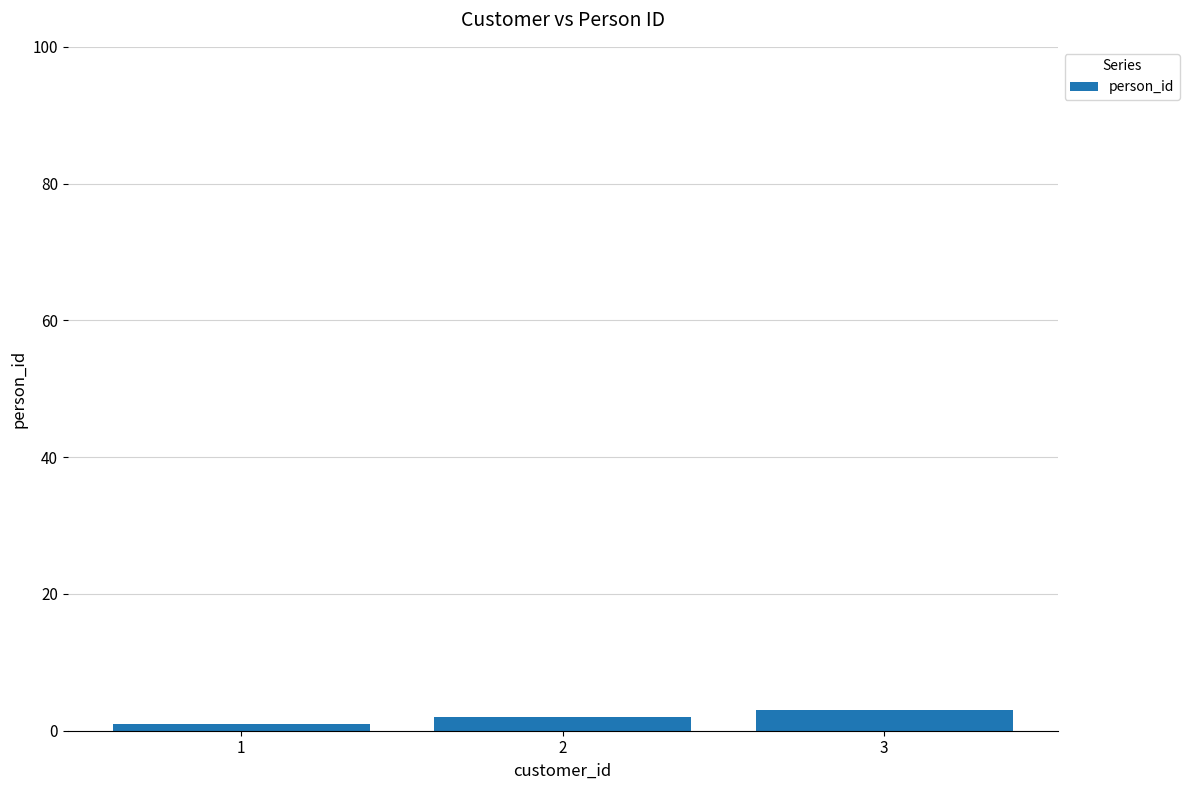

What is the ratio of the value at 2 to the value at 3?

0.7